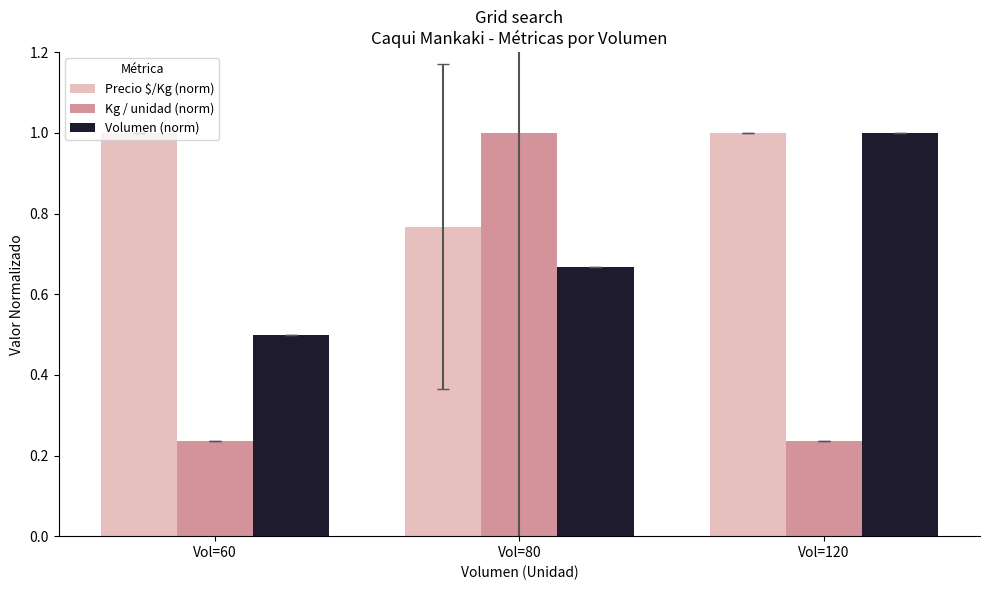

What is the total value across all series at Vol=60?

1.7